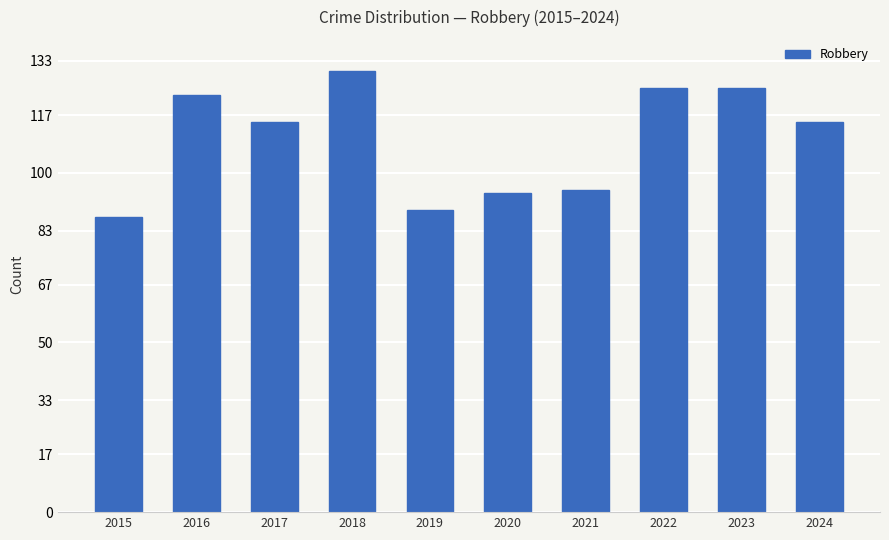

What is the ratio of the value at 2023 to the value at 2018?

1.0